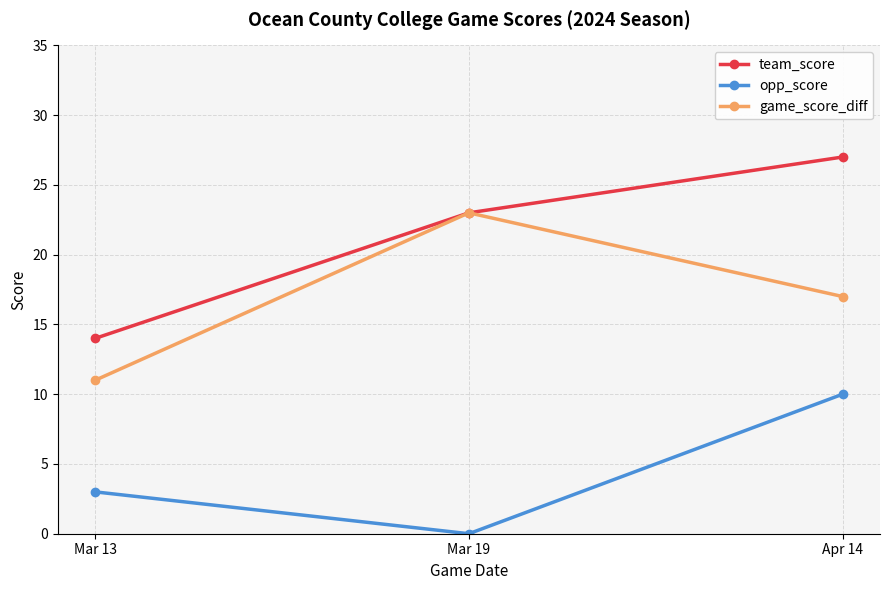

What position from the right is Mar 13?

3